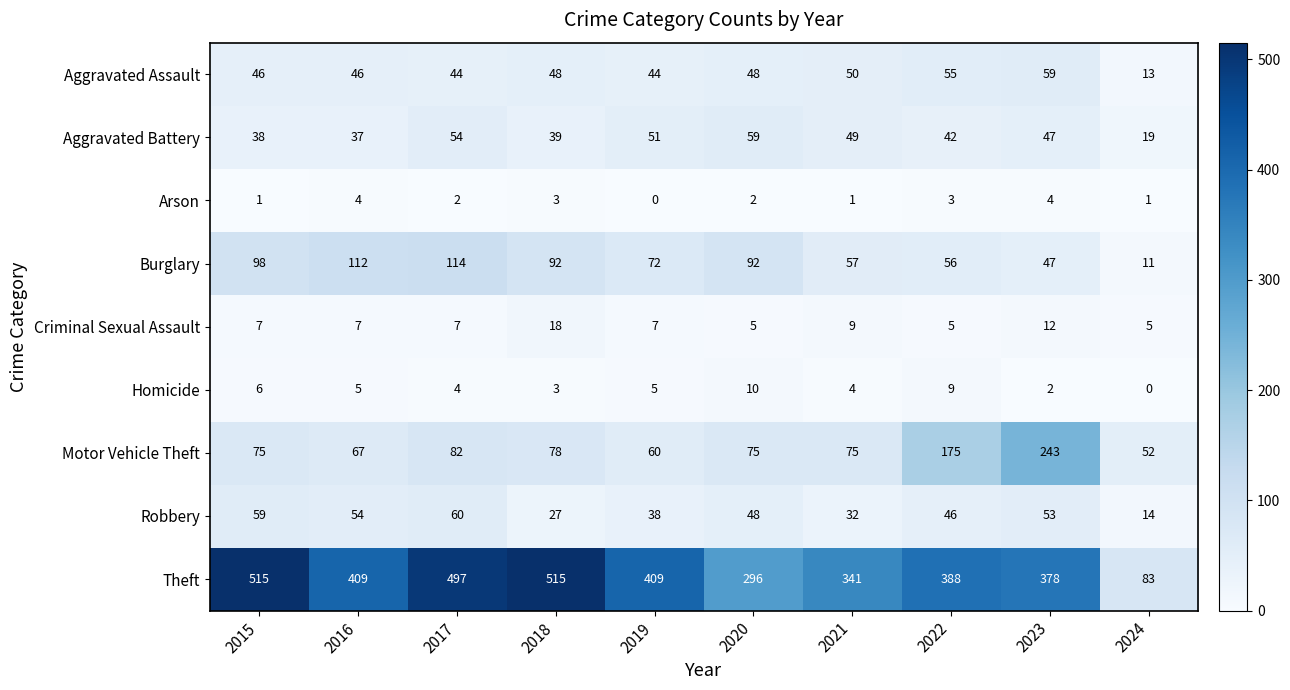

What is the sum of all Robbery values?

431